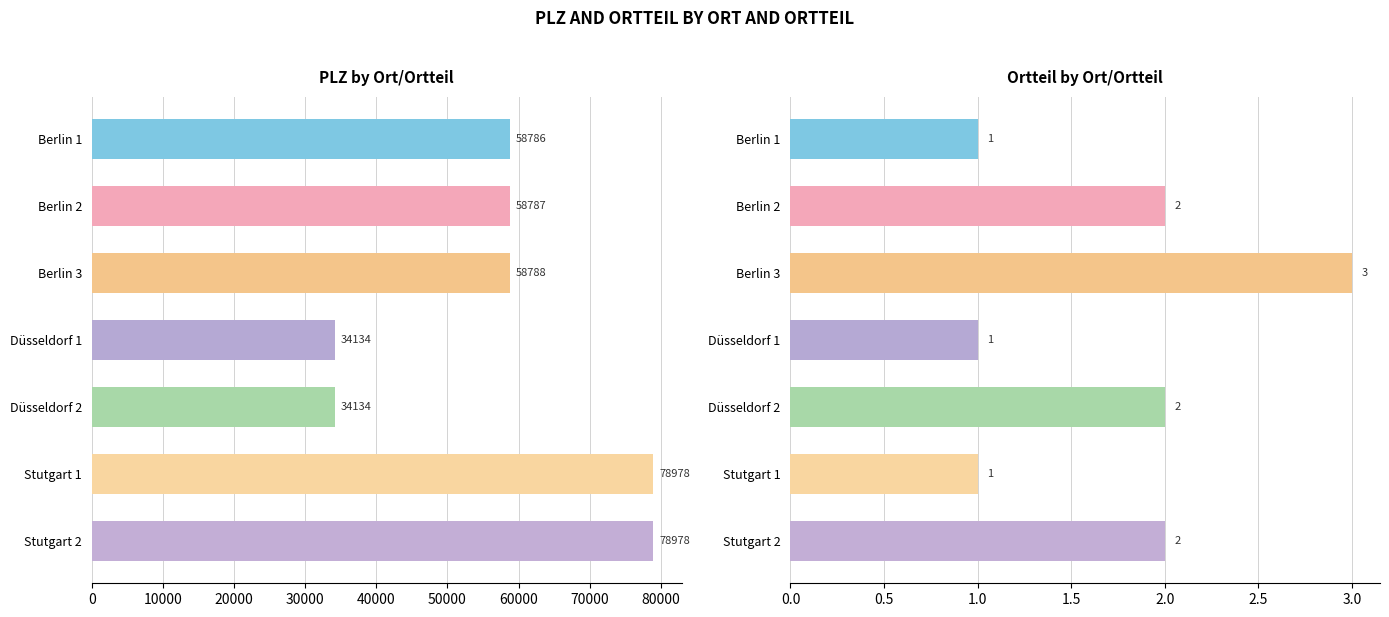

What is the difference between the maximum and minimum values in the PLZ series?

44844